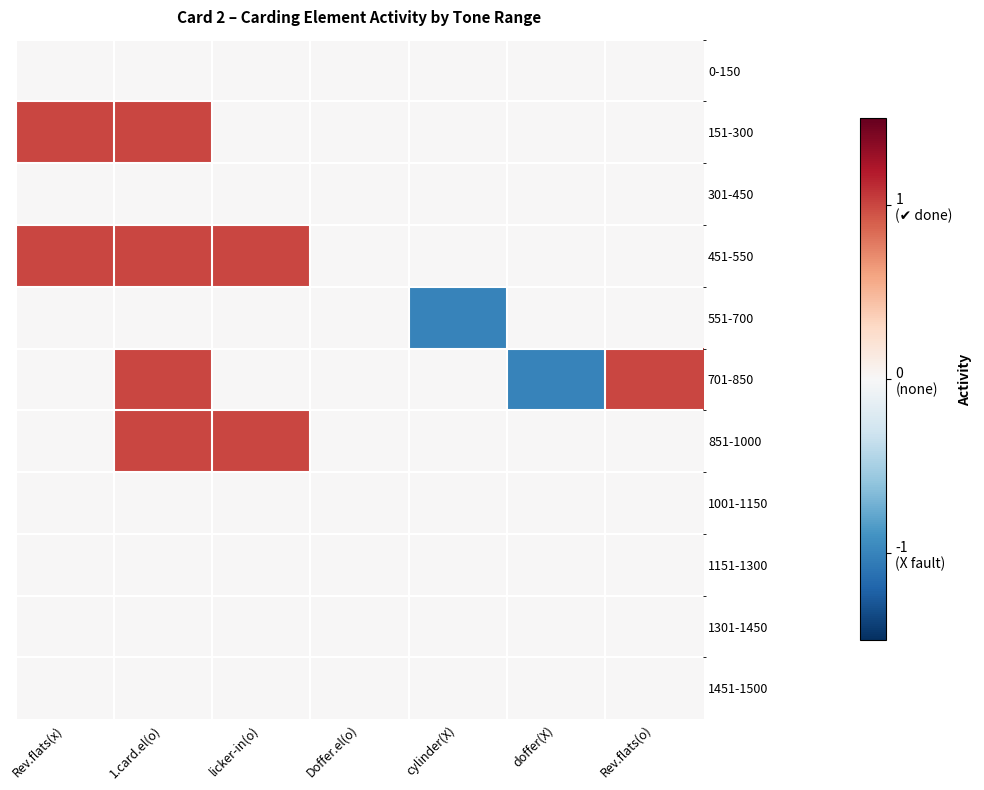

Reading right to left, list all the values displayed in this chart.

0-150: Rev.flats(o)=0	doffer(X)=0	cylinder(X)=0	Doffer.el(o)=0	licker-in(o)=0	1.card.el(o)=0	Rev.flats(x)=0
151-300: Rev.flats(o)=0	doffer(X)=0	cylinder(X)=0	Doffer.el(o)=0	licker-in(o)=0	1.card.el(o)=1	Rev.flats(x)=1
301-450: Rev.flats(o)=0	doffer(X)=0	cylinder(X)=0	Doffer.el(o)=0	licker-in(o)=0	1.card.el(o)=0	Rev.flats(x)=0
451-550: Rev.flats(o)=0	doffer(X)=0	cylinder(X)=0	Doffer.el(o)=0	licker-in(o)=1	1.card.el(o)=1	Rev.flats(x)=1
551-700: Rev.flats(o)=0	doffer(X)=0	cylinder(X)=-1	Doffer.el(o)=0	licker-in(o)=0	1.card.el(o)=0	Rev.flats(x)=0
701-850: Rev.flats(o)=1	doffer(X)=-1	cylinder(X)=0	Doffer.el(o)=0	licker-in(o)=0	1.card.el(o)=1	Rev.flats(x)=0
851-1000: Rev.flats(o)=0	doffer(X)=0	cylinder(X)=0	Doffer.el(o)=0	licker-in(o)=1	1.card.el(o)=1	Rev.flats(x)=0
1001-1150: Rev.flats(o)=0	doffer(X)=0	cylinder(X)=0	Doffer.el(o)=0	licker-in(o)=0	1.card.el(o)=0	Rev.flats(x)=0
1151-1300: Rev.flats(o)=0	doffer(X)=0	cylinder(X)=0	Doffer.el(o)=0	licker-in(o)=0	1.card.el(o)=0	Rev.flats(x)=0
1301-1450: Rev.flats(o)=0	doffer(X)=0	cylinder(X)=0	Doffer.el(o)=0	licker-in(o)=0	1.card.el(o)=0	Rev.flats(x)=0
1451-1500: Rev.flats(o)=0	doffer(X)=0	cylinder(X)=0	Doffer.el(o)=0	licker-in(o)=0	1.card.el(o)=0	Rev.flats(x)=0